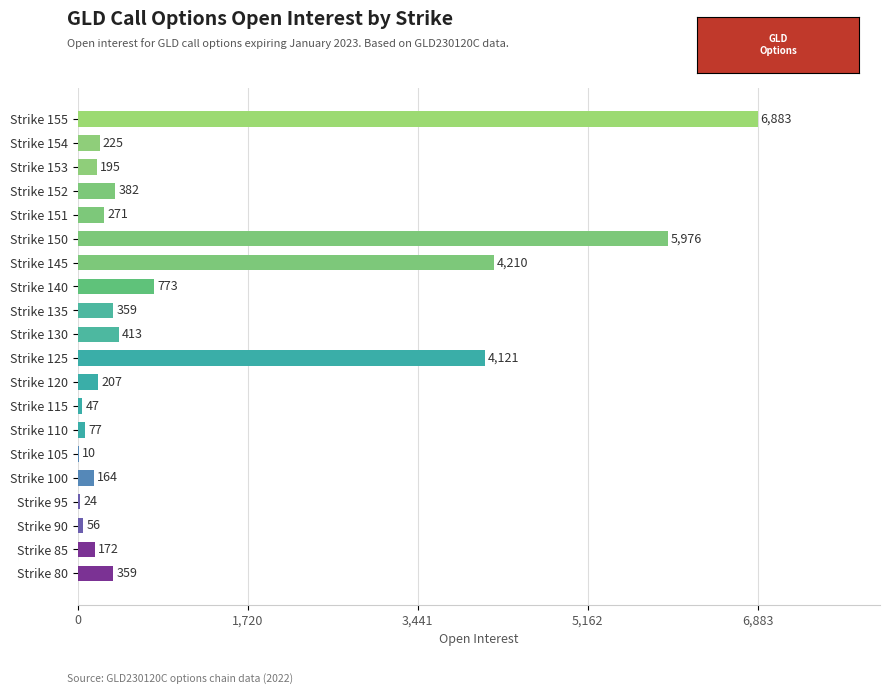

Which category has the highest value across all series?

Strike 155